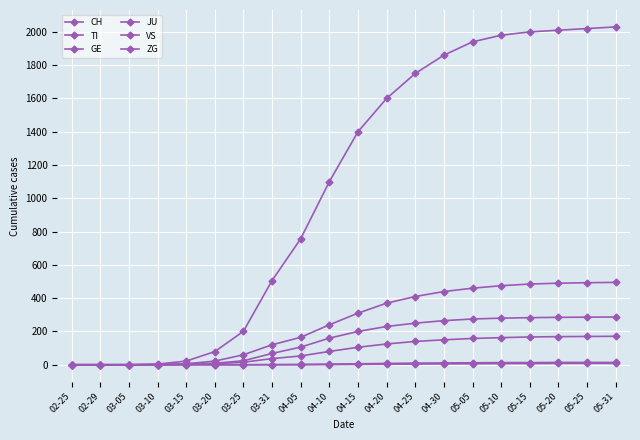

Between 05-10 and 03-31, which is larger?

05-10